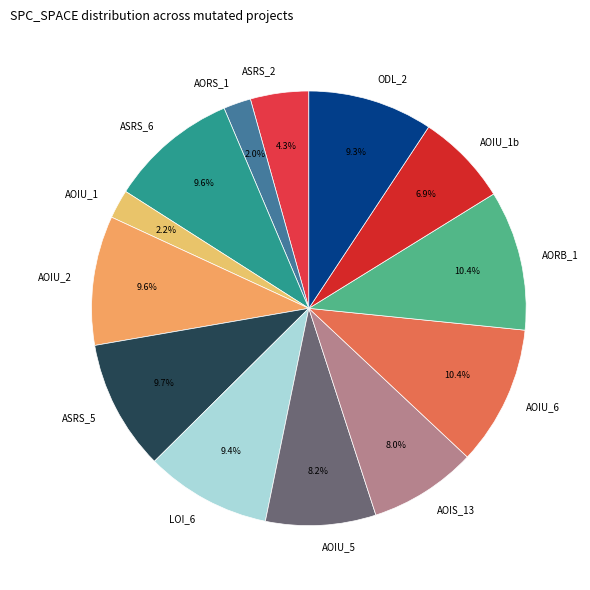

Combined, what portion of the pie is AOIS_13 and ASRS_6?

17.6%